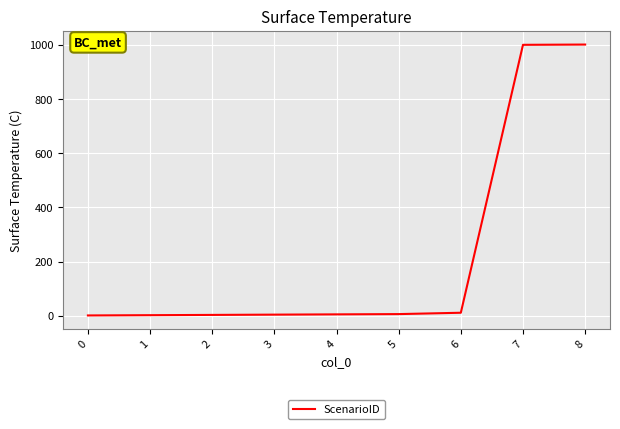

How many values are below 5?

4